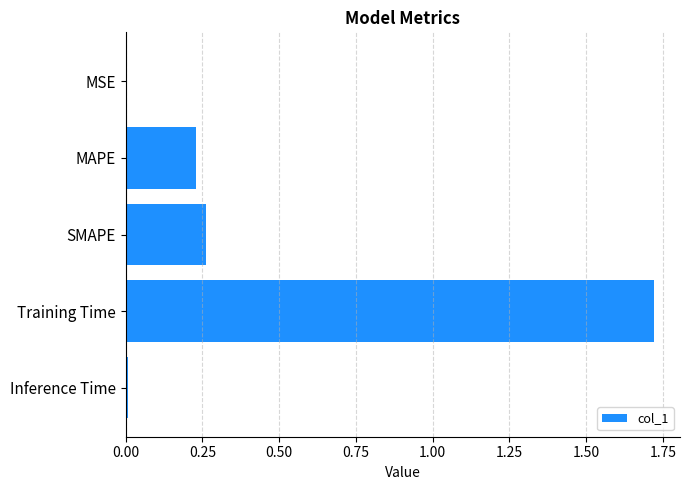

True or false: the data shows 0.0 at Inference Time.

True